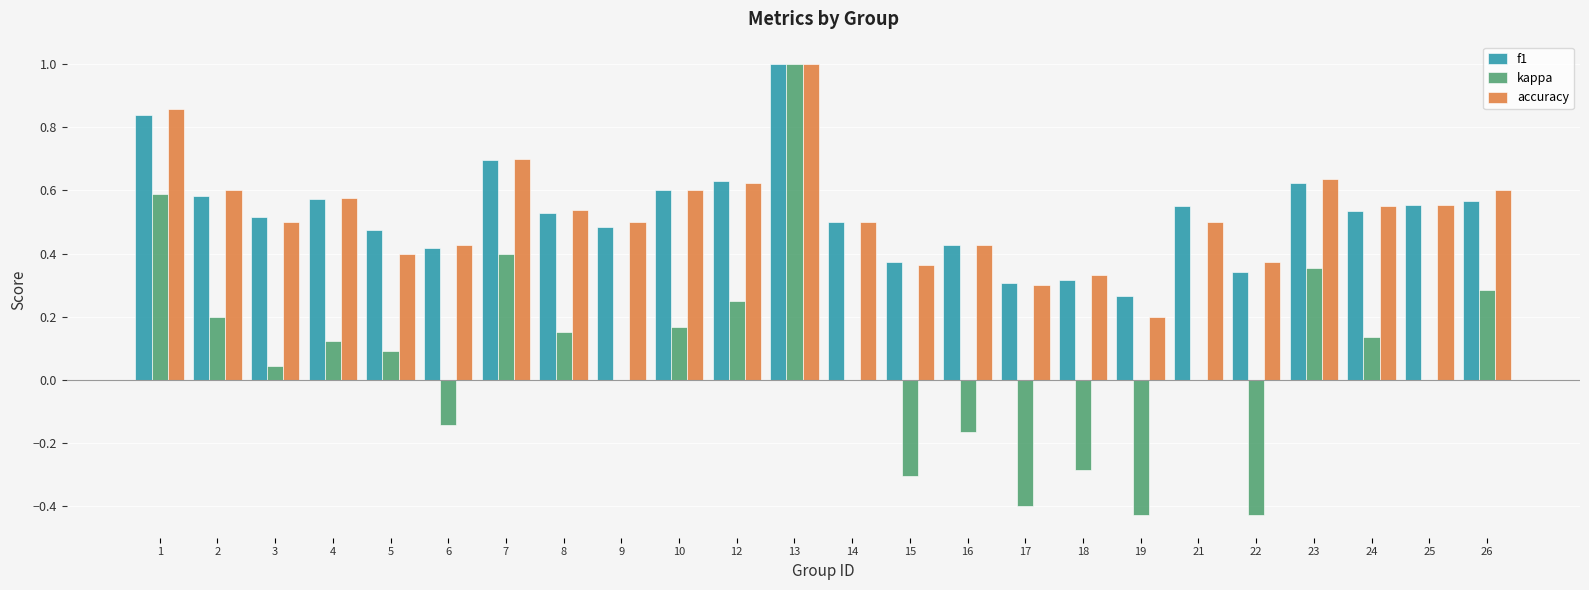

What is the sum of all kappa values?

1.6